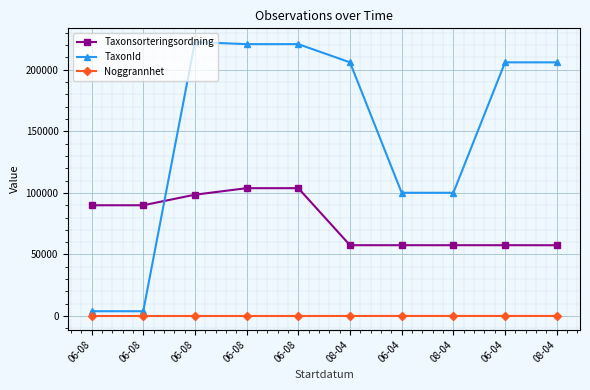

True or false: Taxonsorteringsordning and TaxonId intersect in this chart.

True